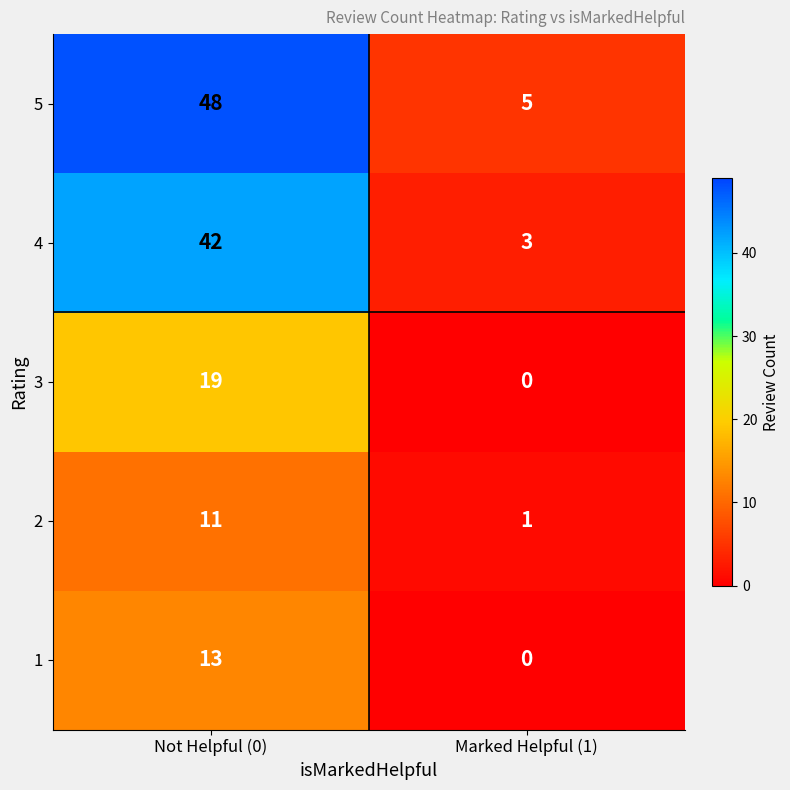

Which series has the largest total across all categories?

5